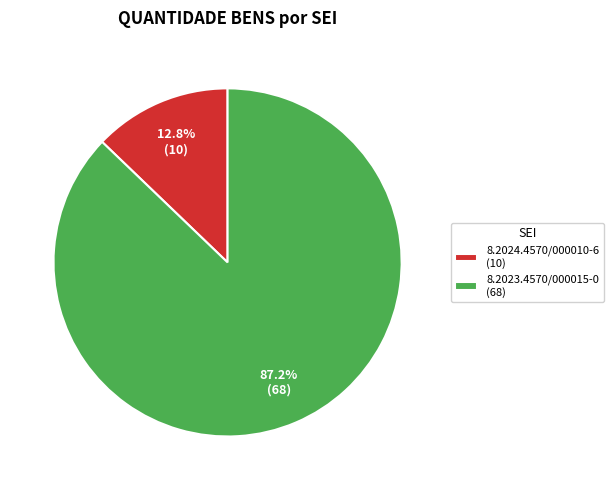

Count the number of slices in the pie.

2